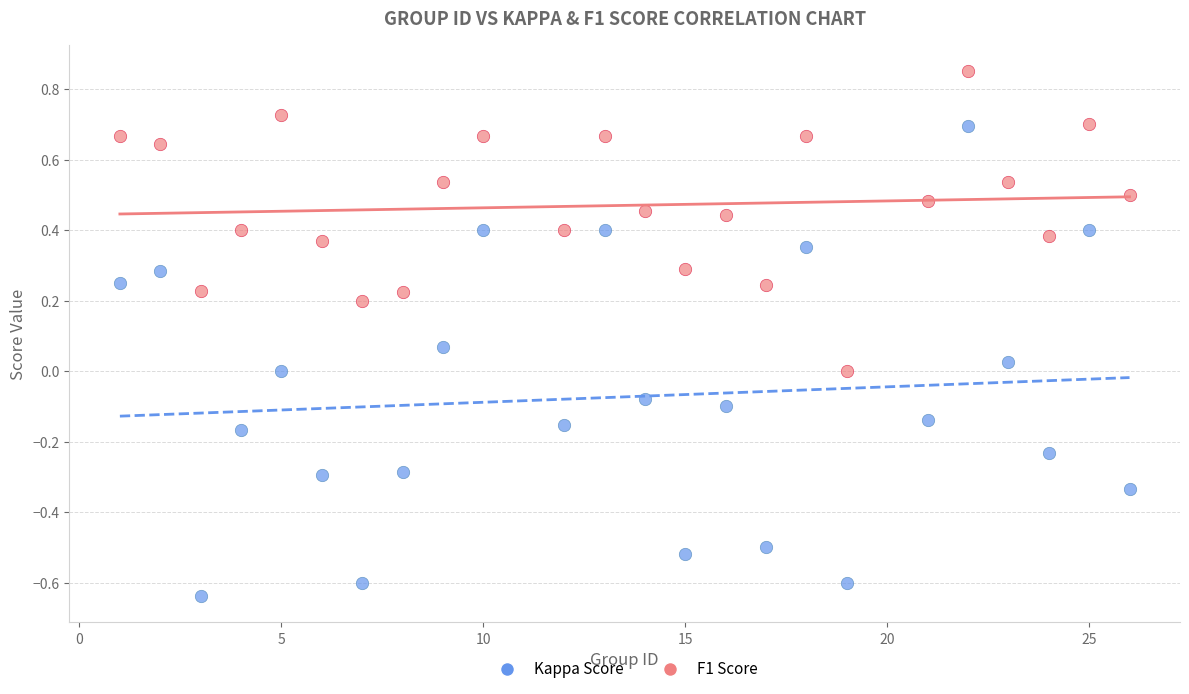

Which series contains the highest Y value?

F1 Score